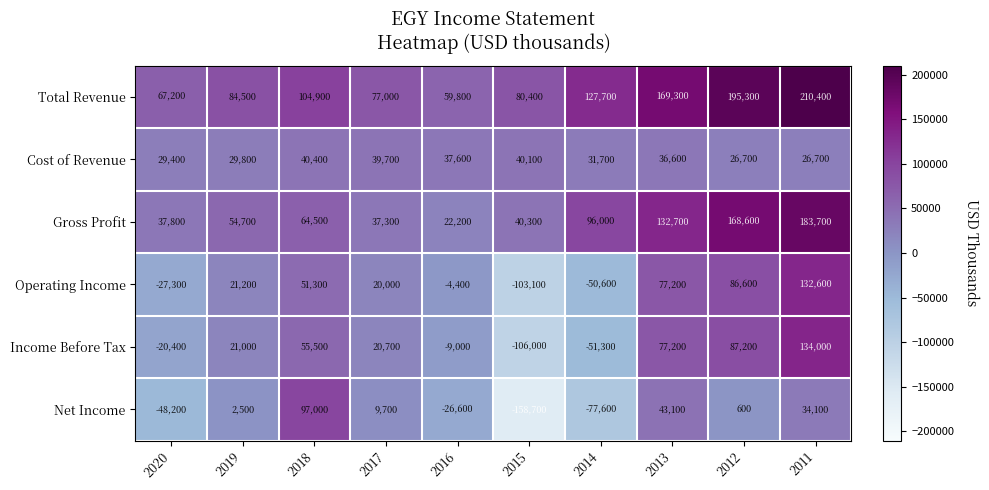

Which series has the largest range (max minus min)?

Net Income